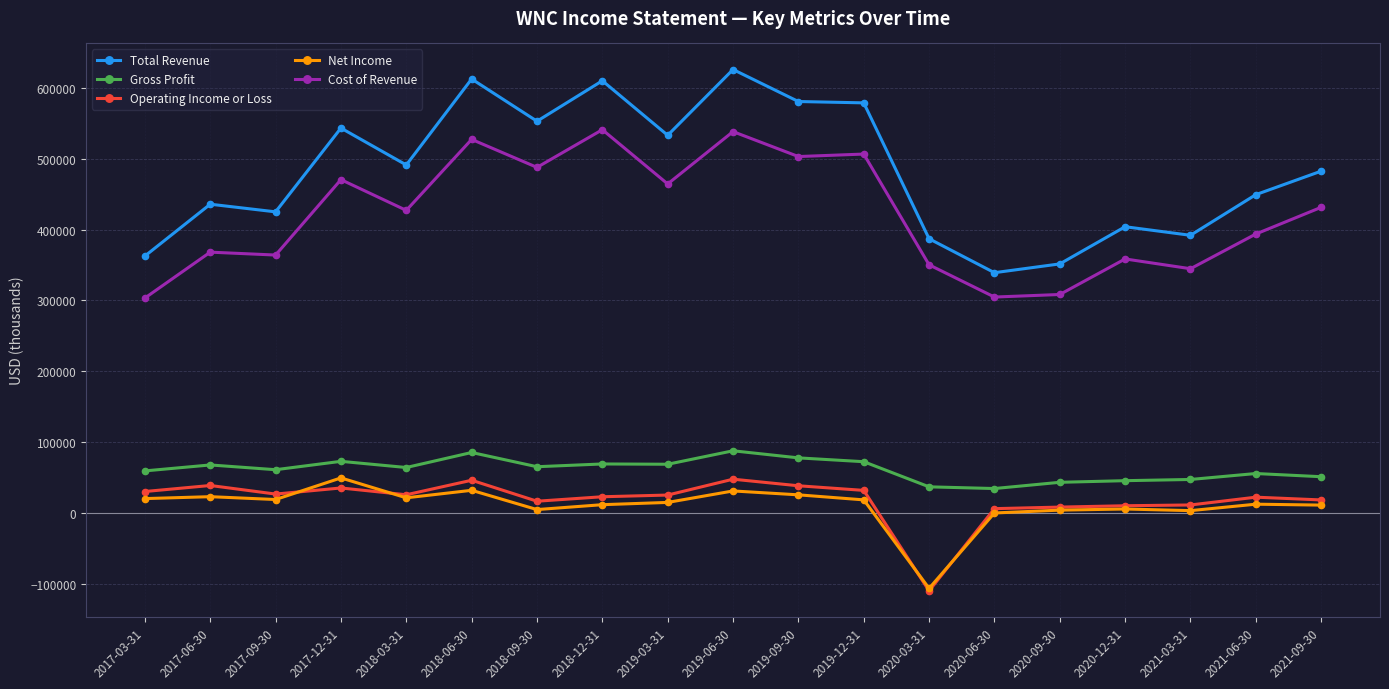

What is the highest value of the Total Revenue series?

626100